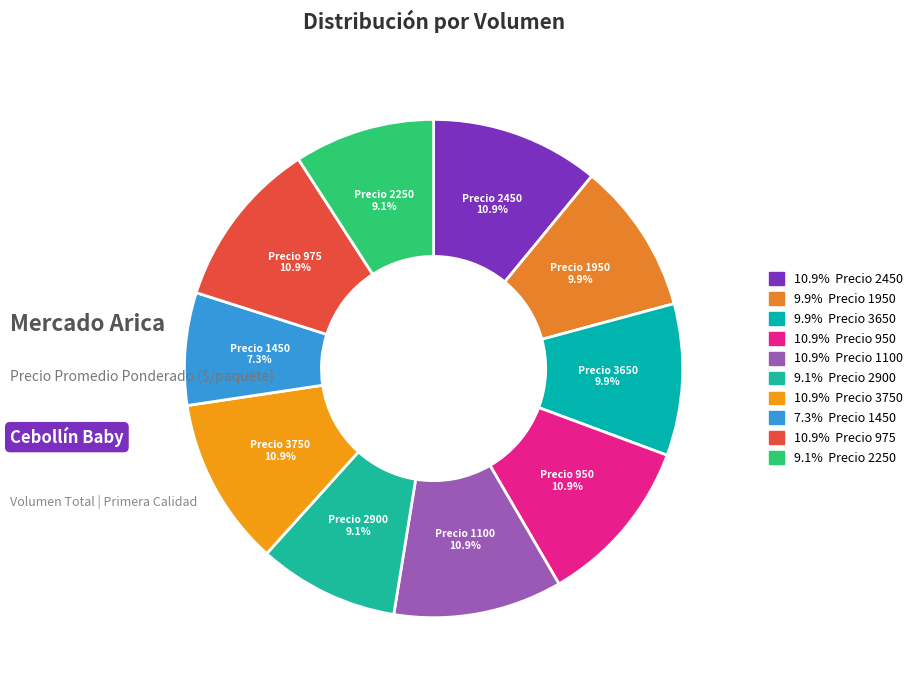

What percentage is NOT represented by Precio 1450?

92.7%